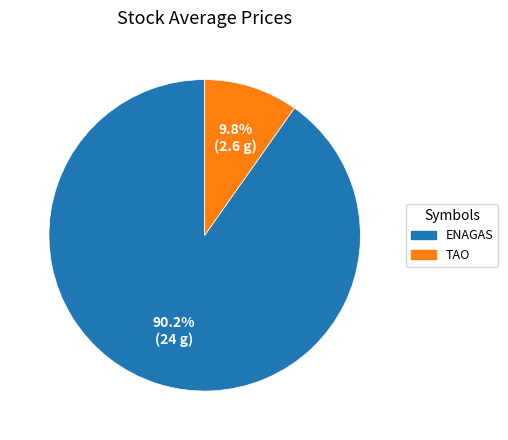

Does any single category account for the majority?

Yes